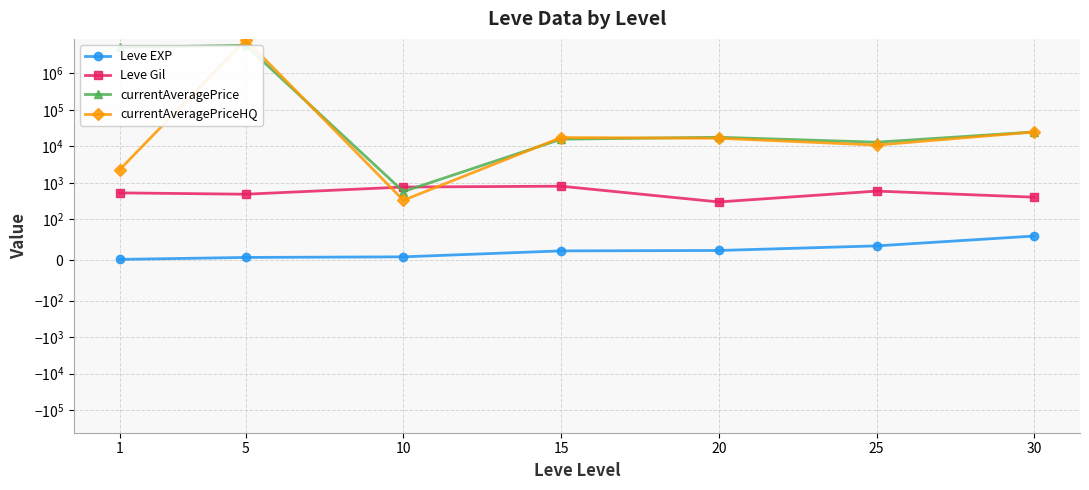

What is the maximum value for Leve Gil?

810.0